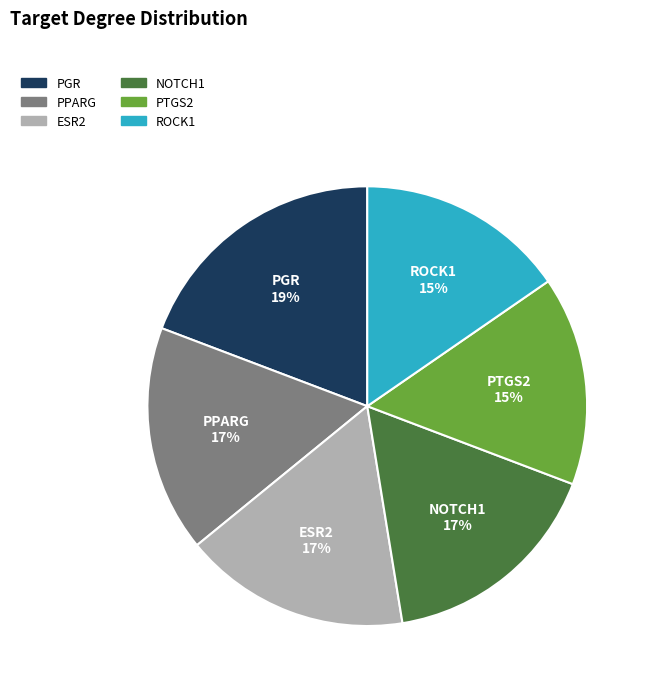

What is the ratio of the value at PTGS2 to the value at PGR?

0.8